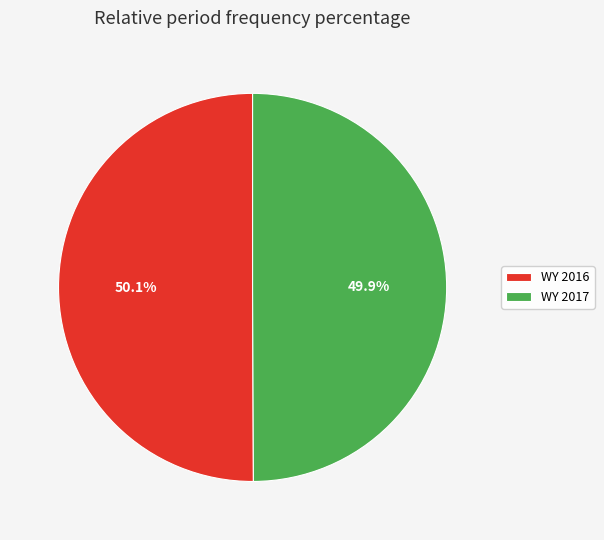

Approximately how many times larger is the value at WY 2016 compared to WY 2017?

1.0